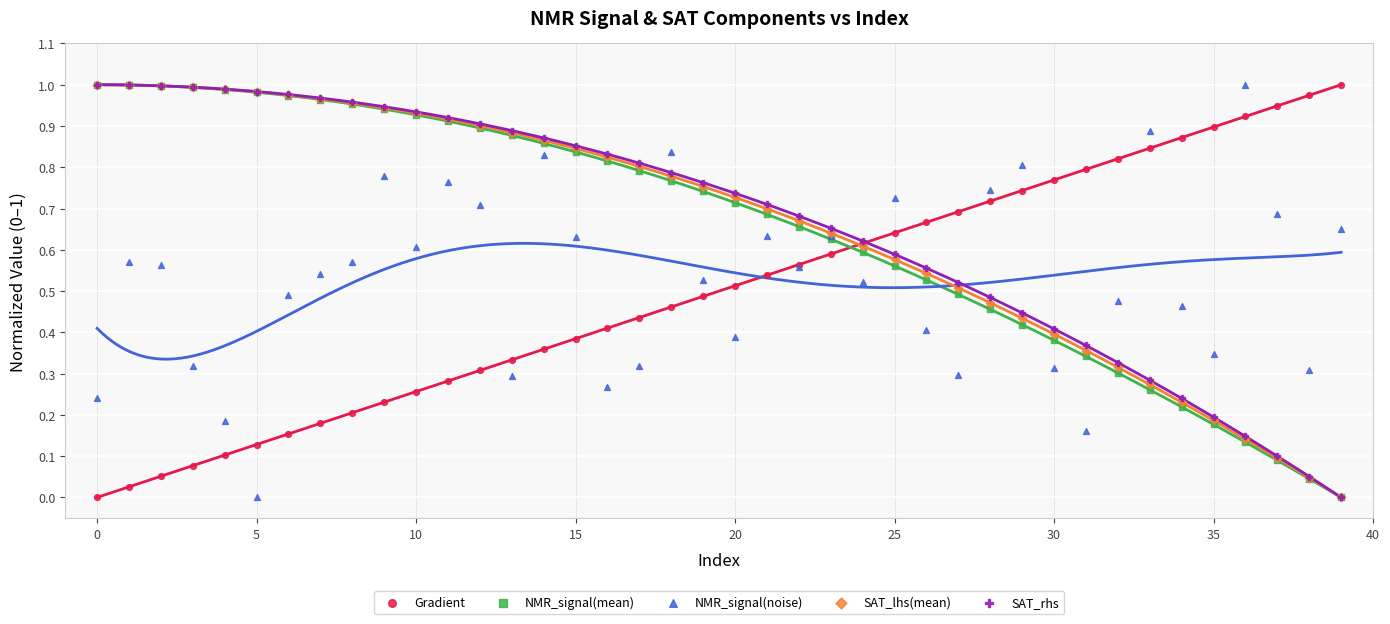

What are all the series names shown in the legend?

Gradient, NMR_signal(mean), NMR_signal(noise), SAT_lhs(mean), SAT_rhs